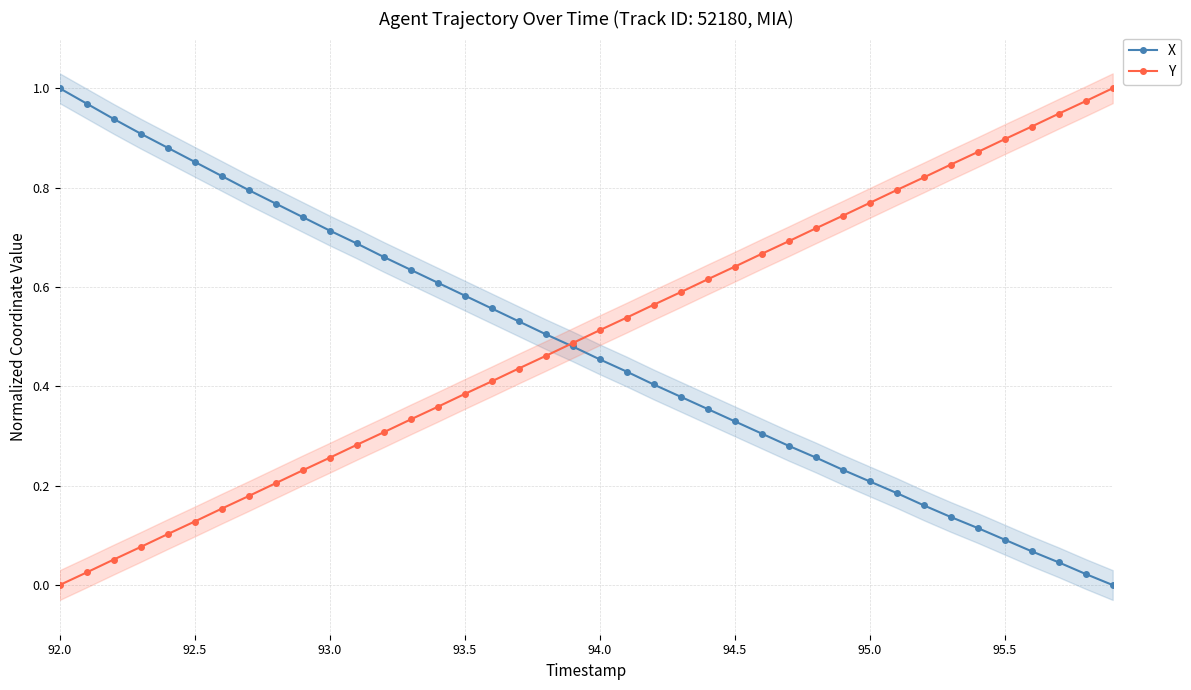

True or false: Y has more than 2 interior local peaks.

False